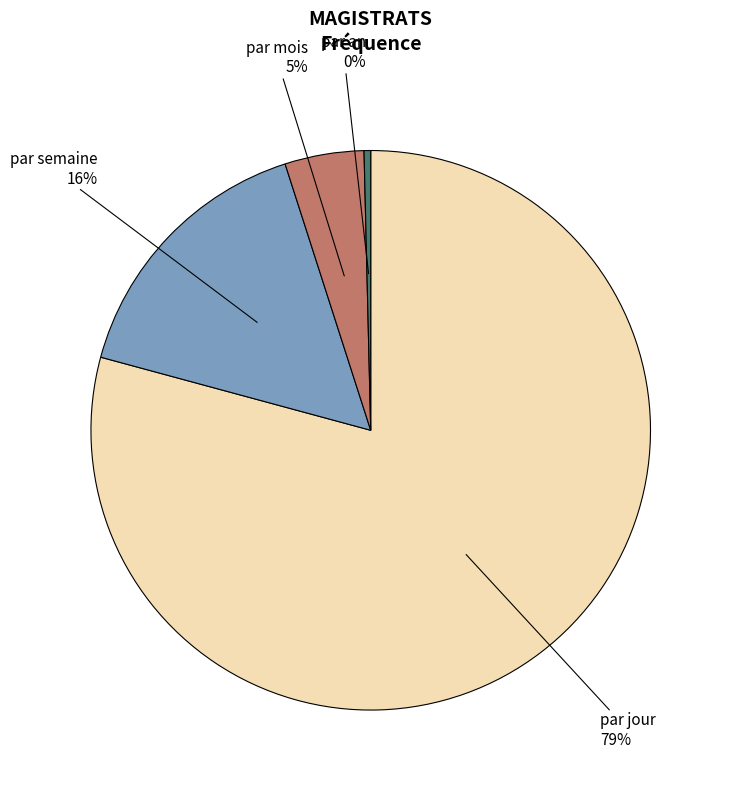

Is there a majority slice in this chart?

Yes